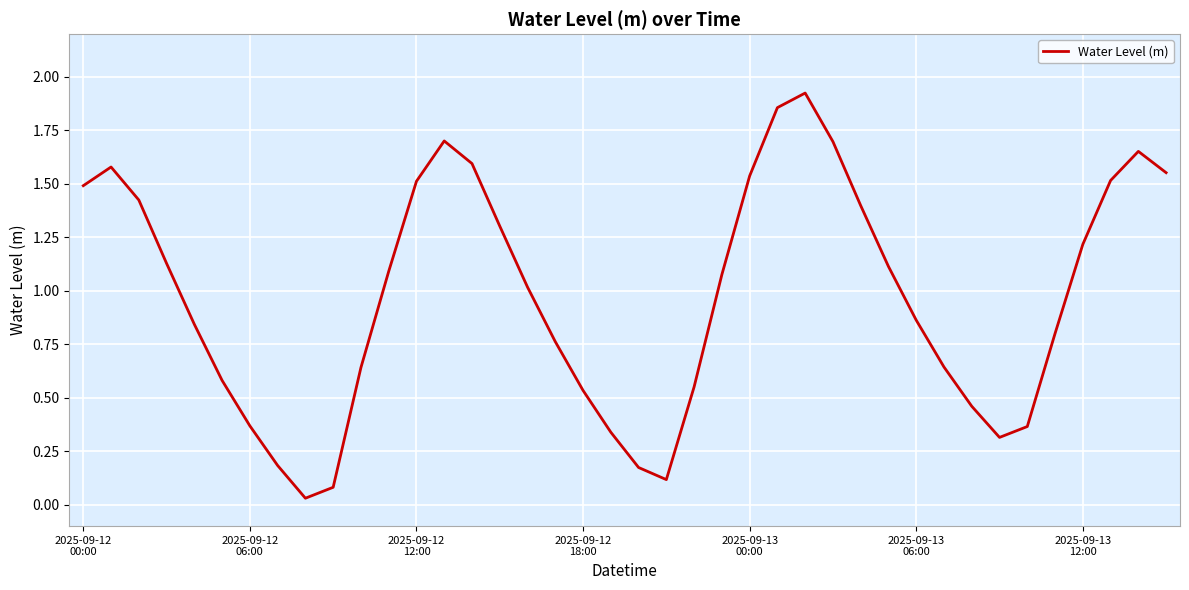

True or false: the data has more than 1 interior local peaks.

True